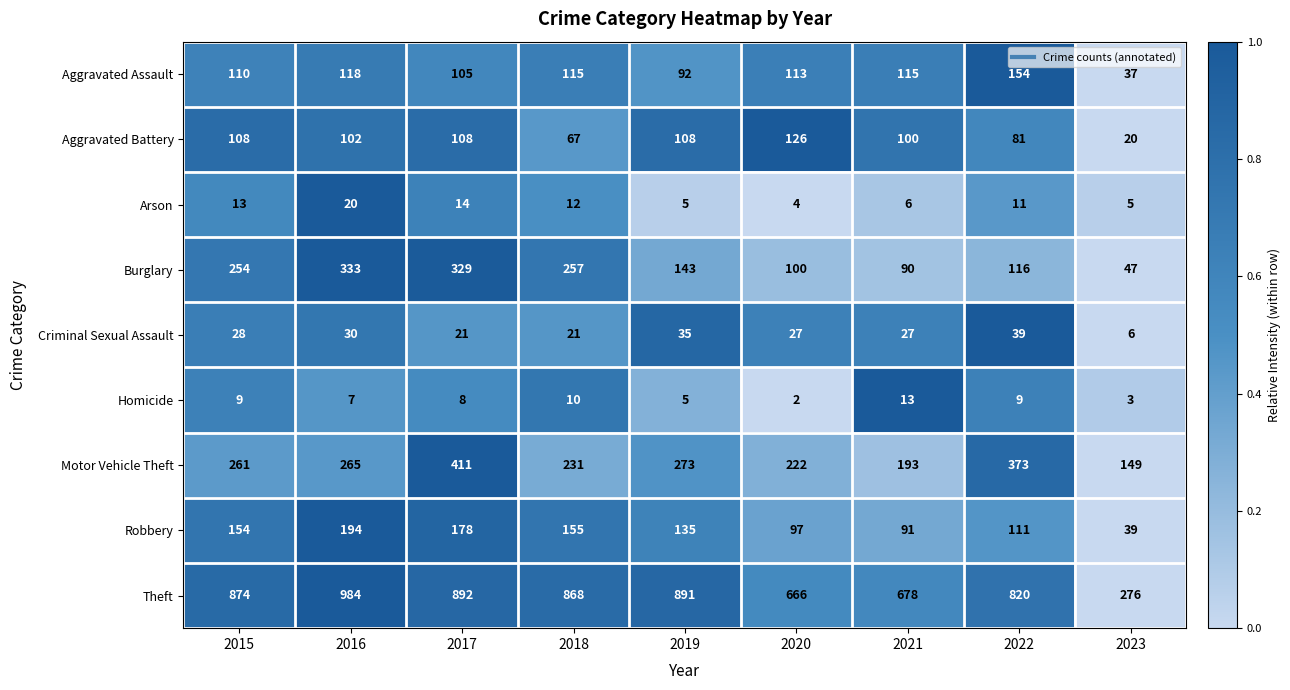

Read the Theft value at 2019.

891